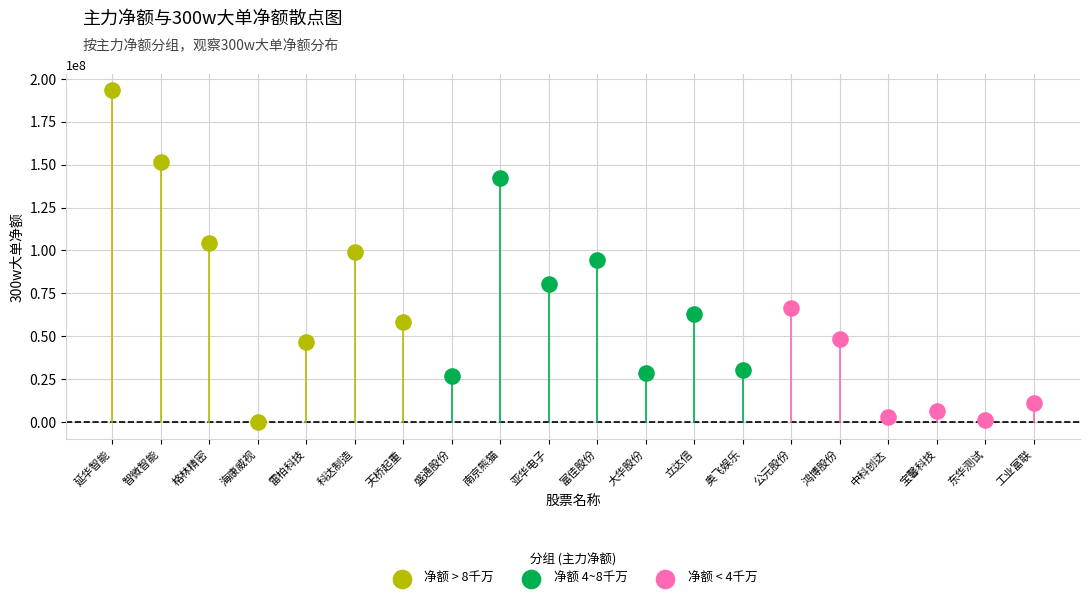

Which series contains the highest Y value?

净额 > 8千万